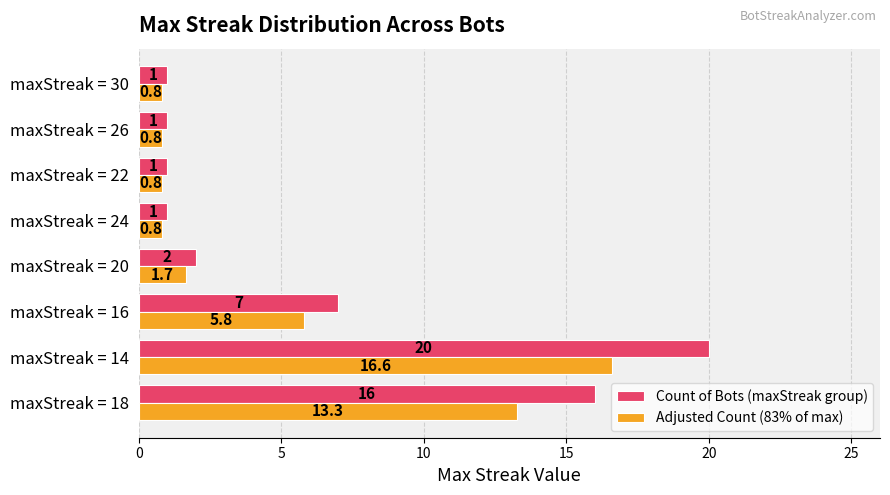

Rank the series by their average value, from highest to lowest.

Count of Bots (maxStreak group), Adjusted Count (83% of max)